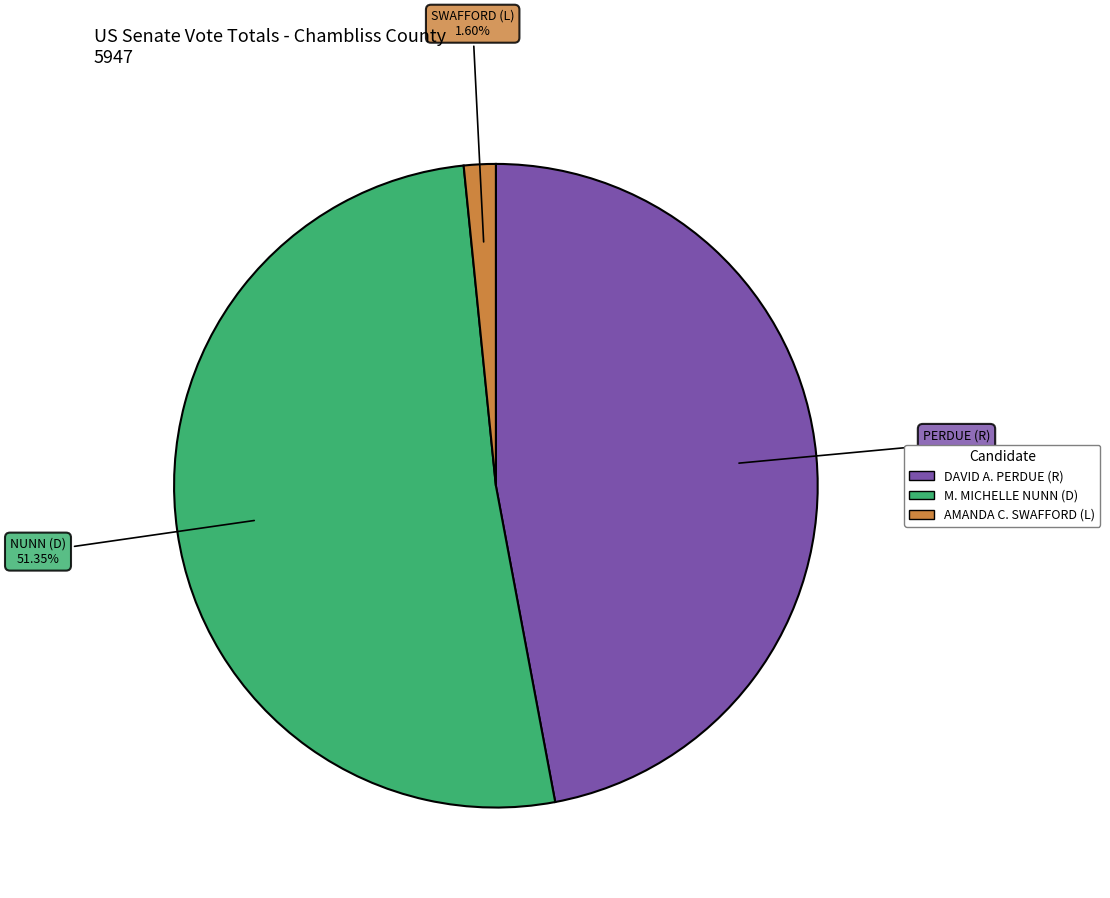

To the nearest percent, what is the difference between the largest and smallest slice percentages?

50%